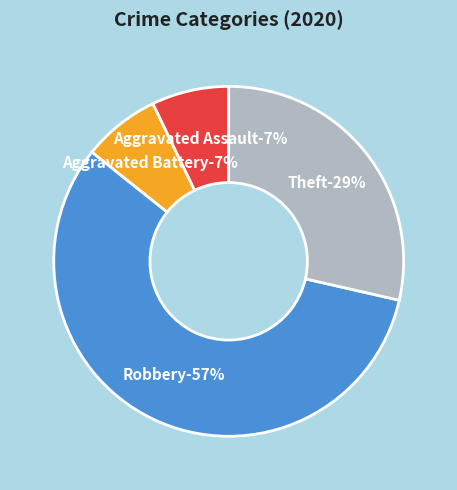

True or false: Aggravated Assault accounts for 1% of the total.

False